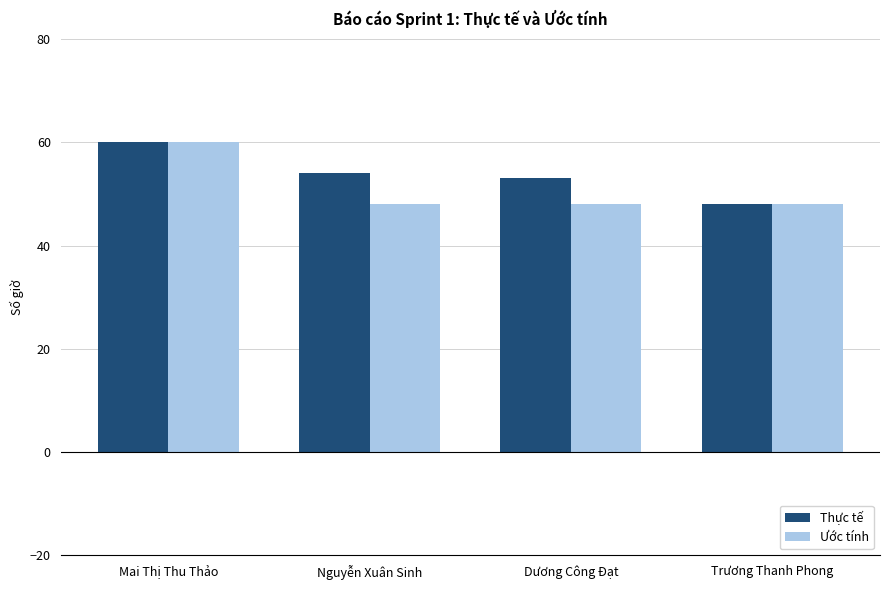

List the series in order of their overall mean, lowest first.

Ước tính, Thực tế